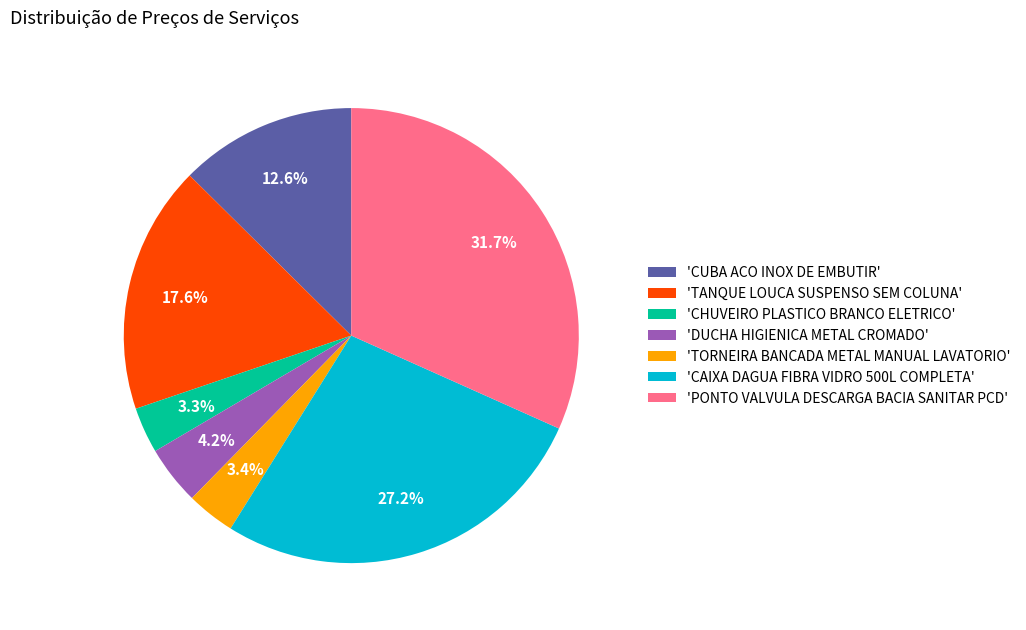

How many slices are in this pie chart?

7